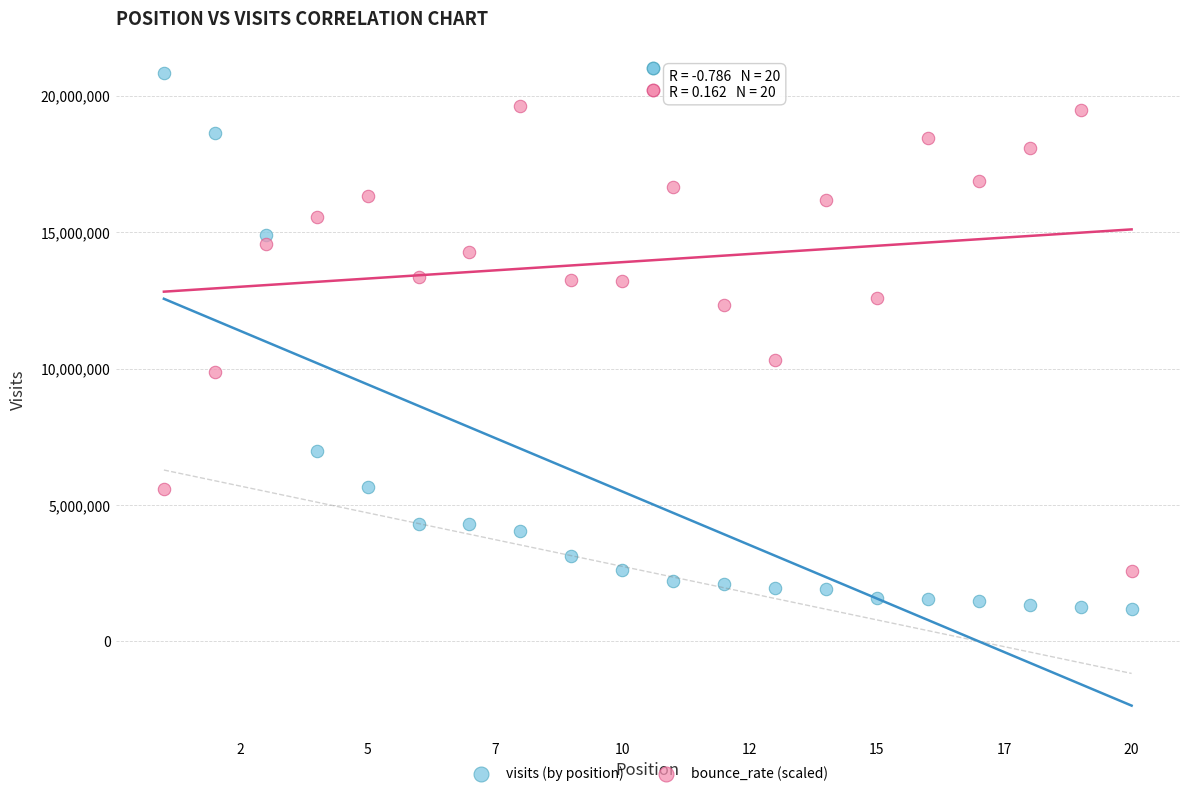

What is the X range (max minus min) for the scatter plot?

19.0